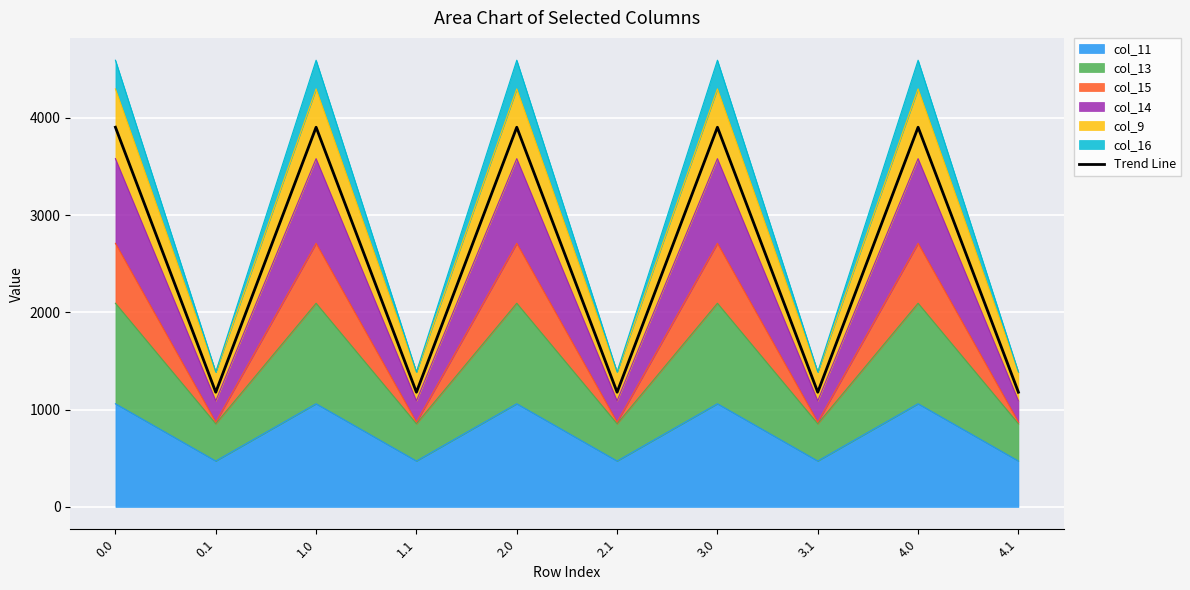

What is the difference between the values at 4.0 and 3.1?

2723.7